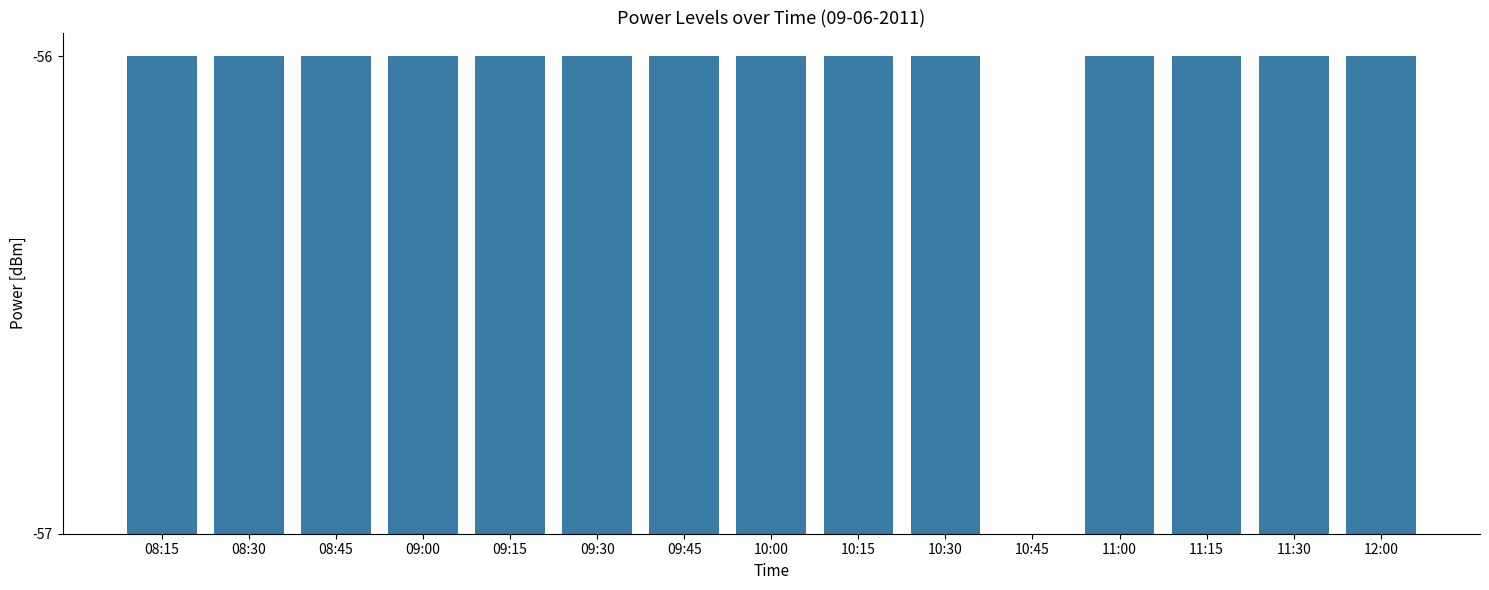

Which category has the lowest value across all series?

10:45